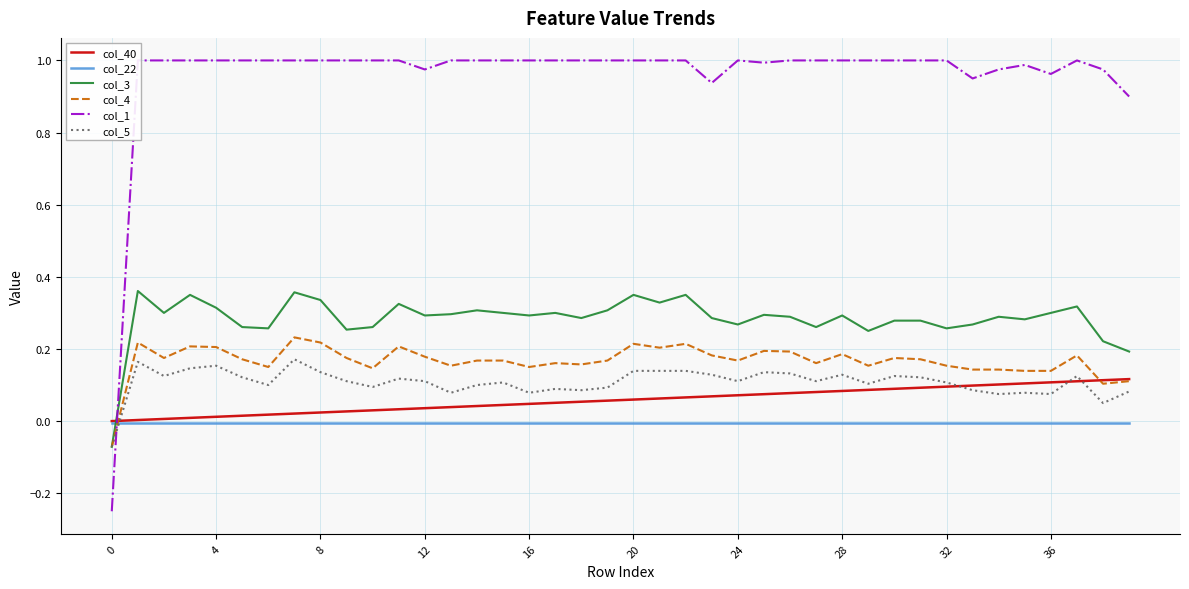

Which has a higher value, 28 or 34?

34